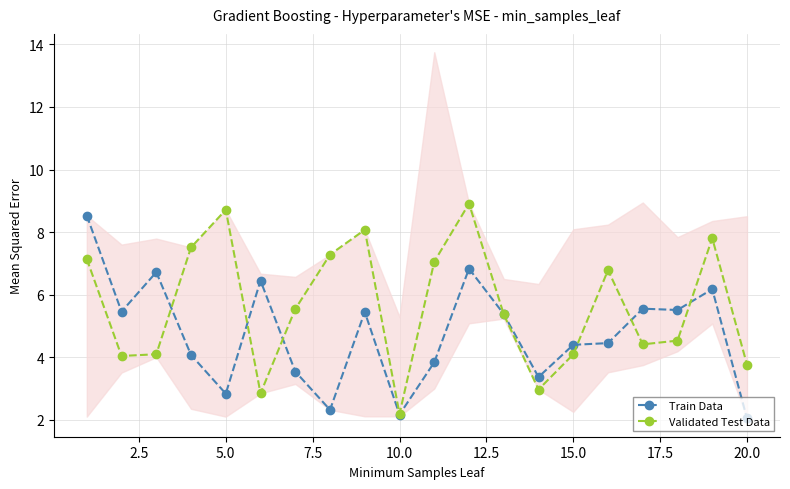

True or false: Validated Test Data has a value of 2.2 at 10.0.

True